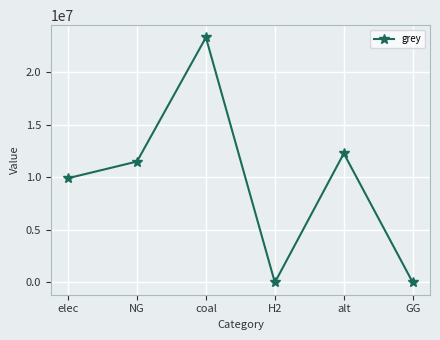

At which category does the data reach its first local peak?

coal